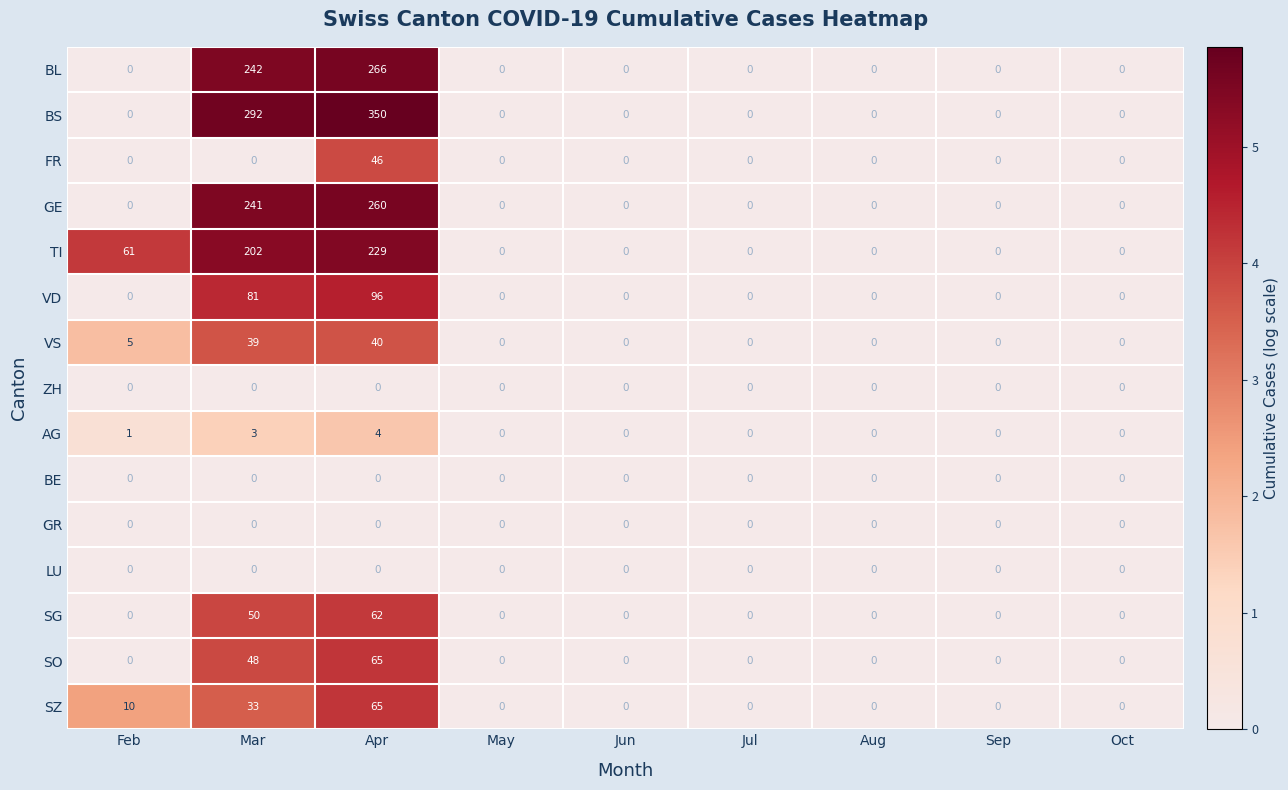

What is the difference between the maximum and minimum values in the FR series?

46